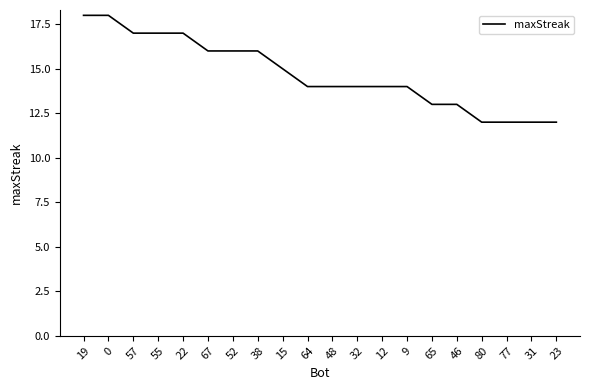

How many categories are shown in the chart?

20